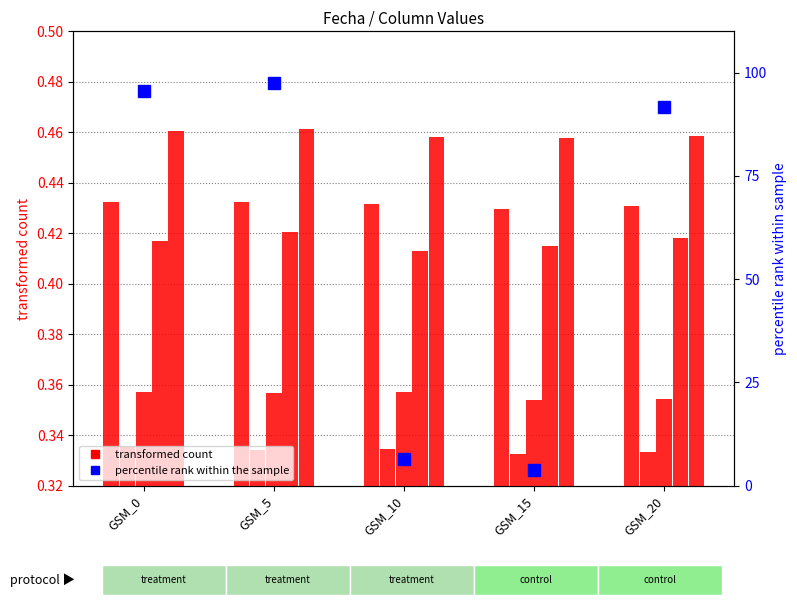

Reading right to left, what are all the values shown in this chart?

col_1: 0.4	0.4	0.4	0.4	0.4
col_2: 0.3	0.3	0.3	0.3	0.3
col_3: 0.4	0.4	0.4	0.4	0.4
col_4: 0.4	0.4	0.4	0.4	0.4
col_5: 0.5	0.5	0.5	0.5	0.5
col_6 (percentile): 91.7	3.9	6.6	97.4	95.6